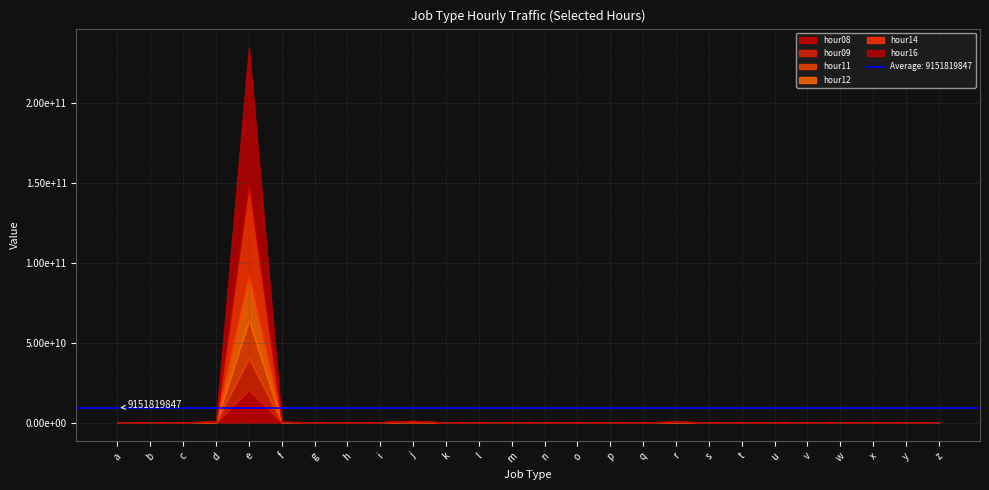

What is the average value of the hour14 series?

2221822696